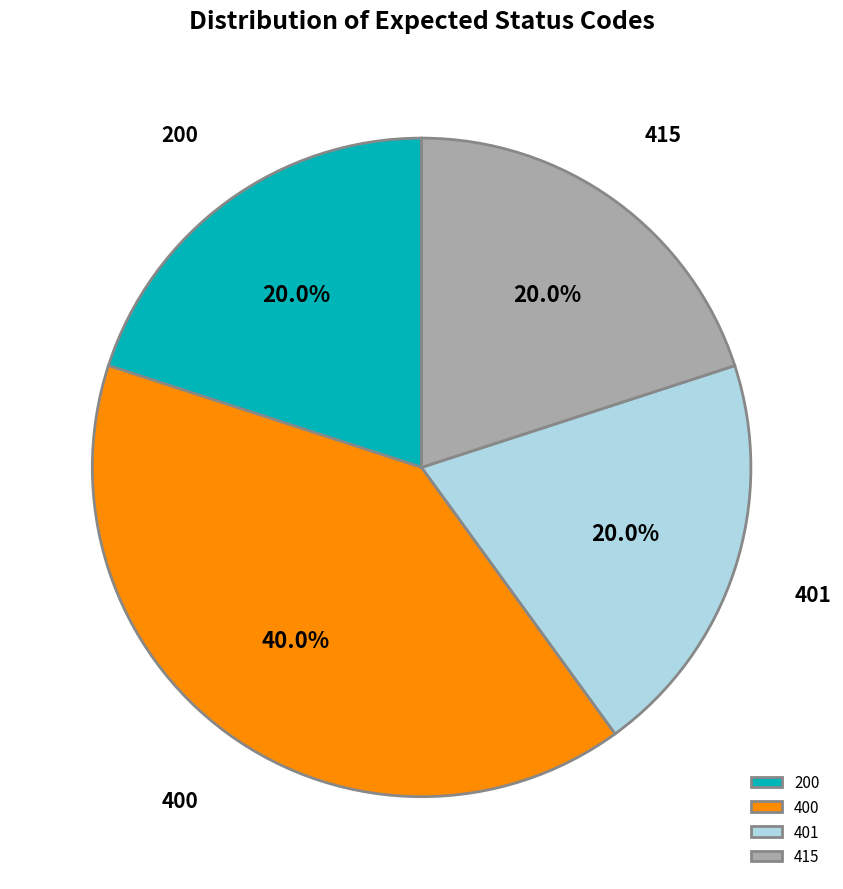

What is the ratio of the value at 200 to the value at 415?

1.0